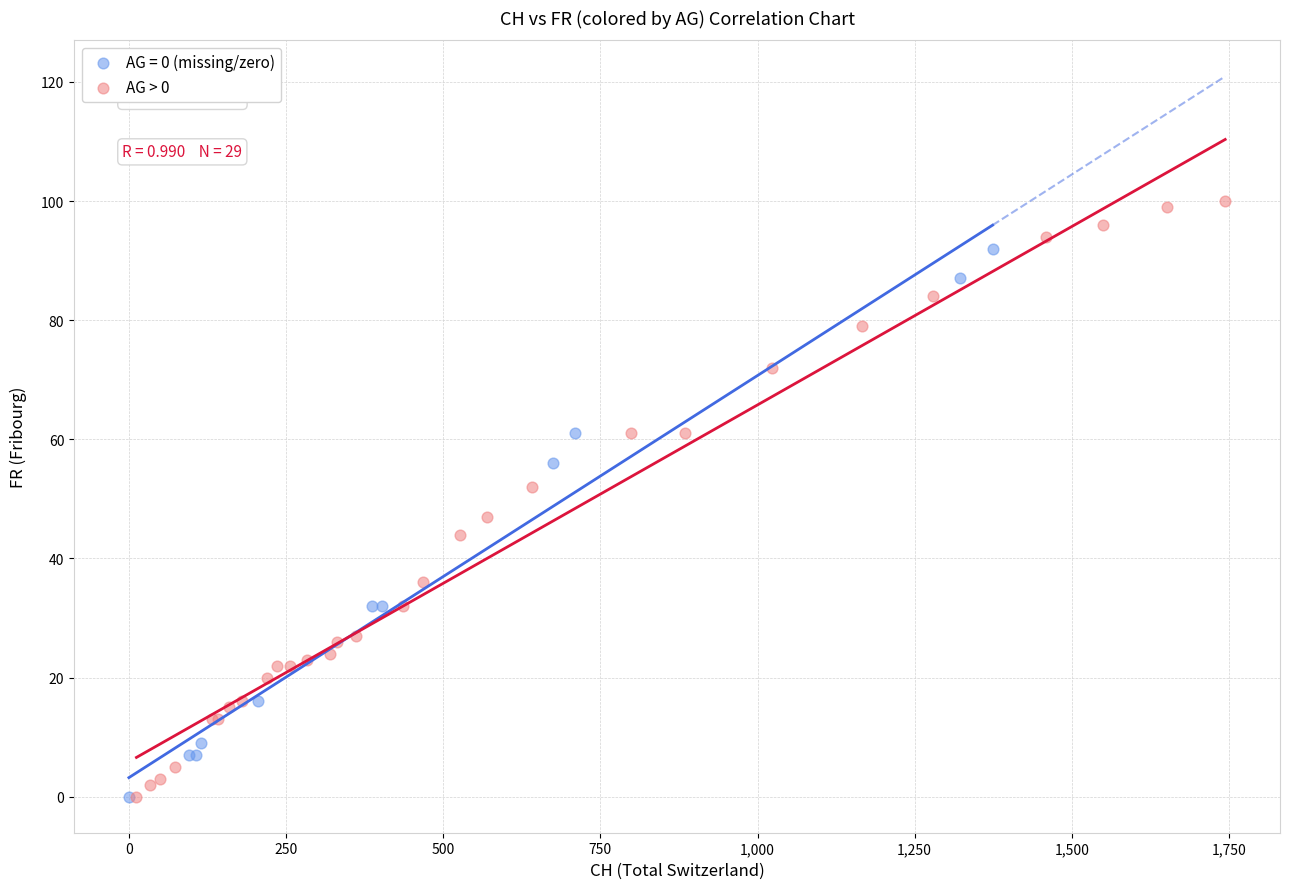

Which series contains the highest Y value?

AG > 0